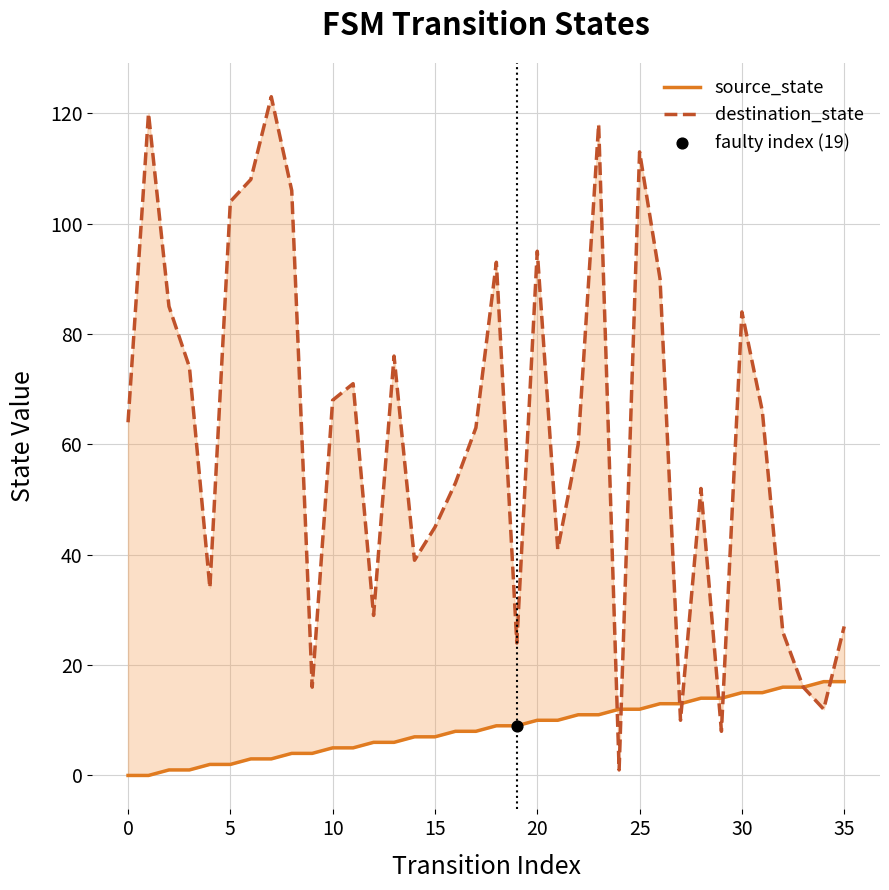

Is the value of destination_state at 19 greater than the value of source_state at 15?

Yes